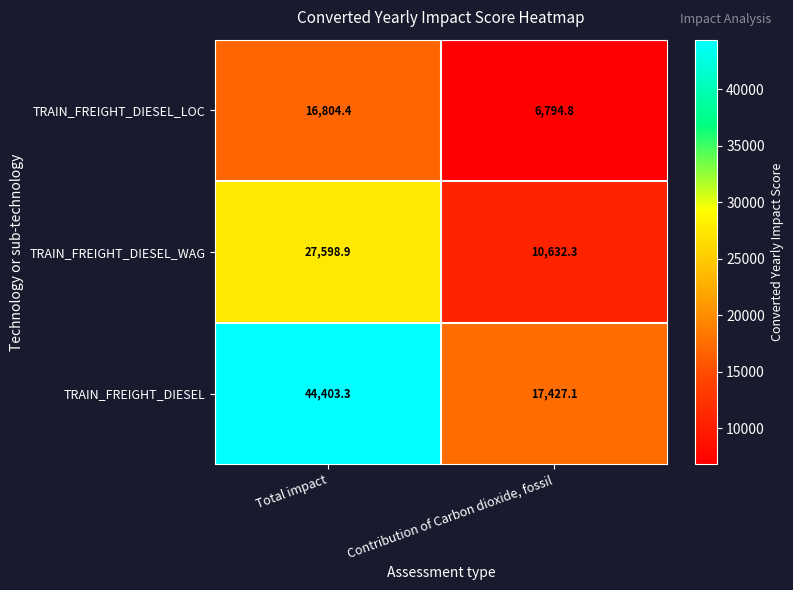

Rank the series by their maximum value, from highest to lowest.

TRAIN_FREIGHT_DIESEL, TRAIN_FREIGHT_DIESEL_WAG, TRAIN_FREIGHT_DIESEL_LOC